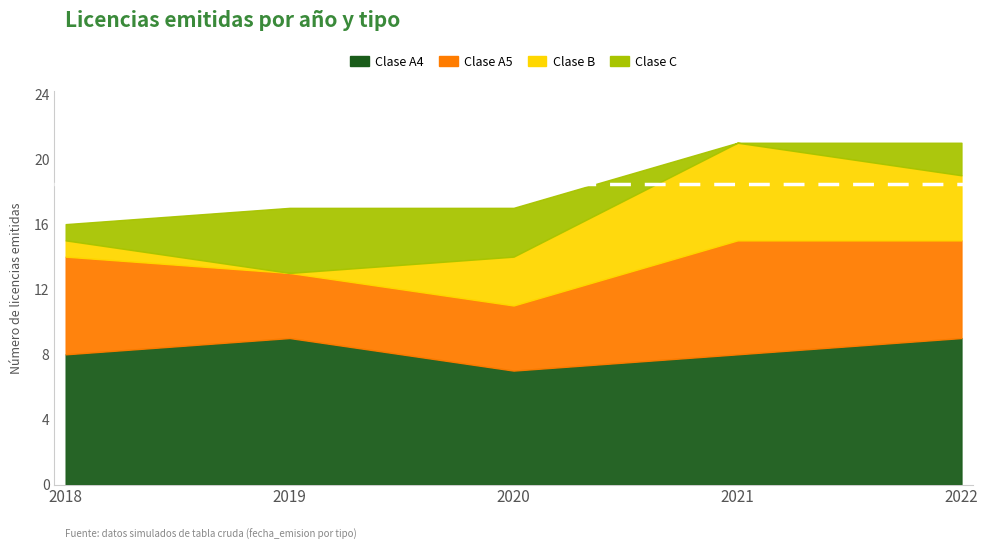

At which category does Clase A5 reach its first local peak?

2021